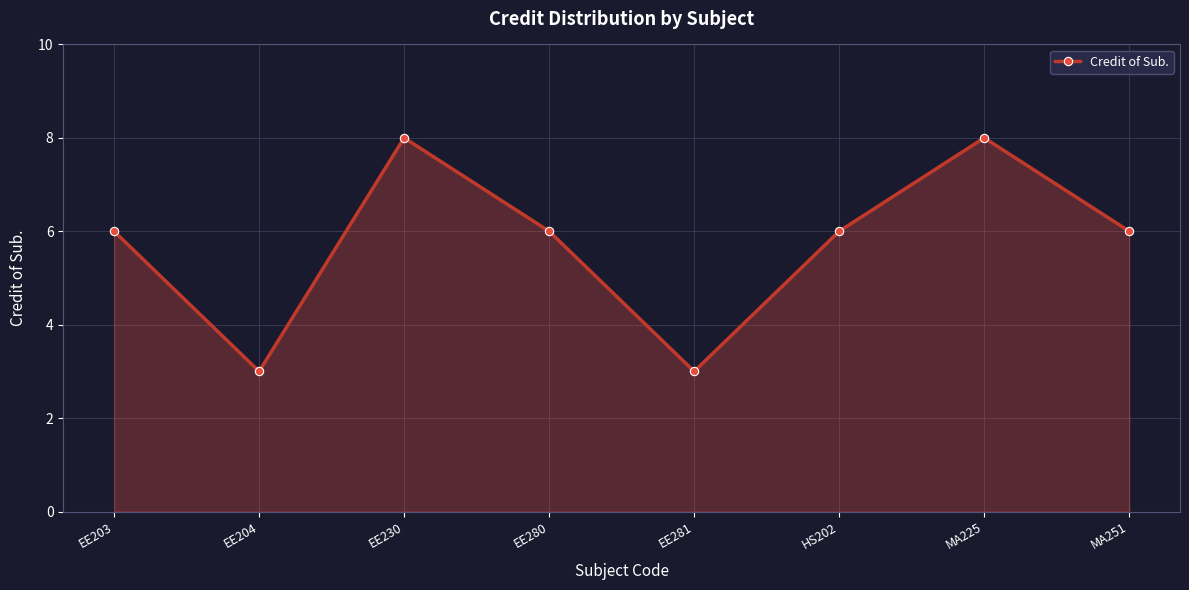

Approximately how many times larger is the value at EE230 compared to MA225?

1.0